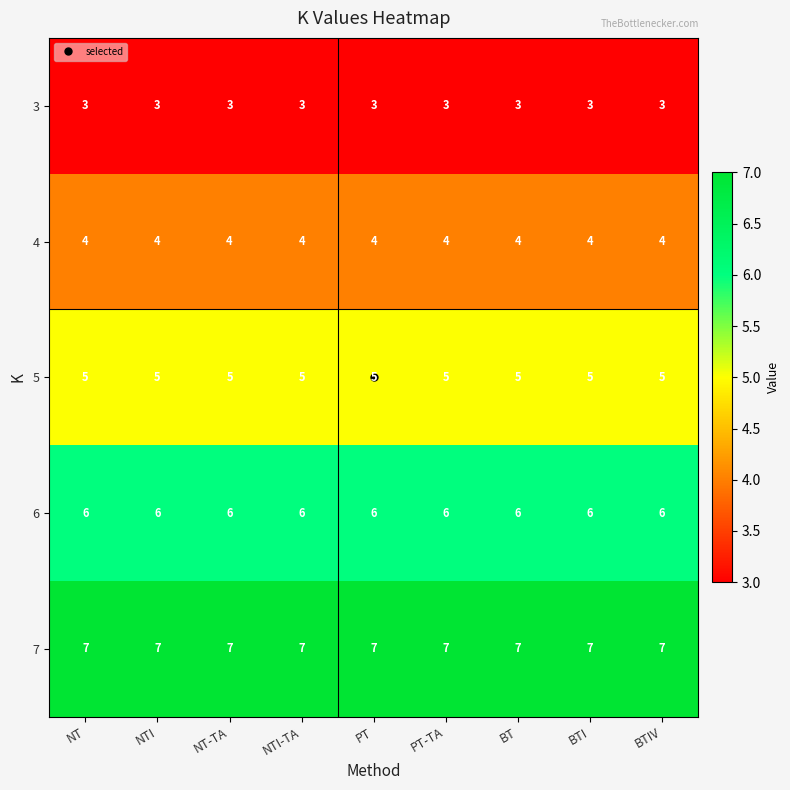

The value of 3 at BT is 5. True or false?

False